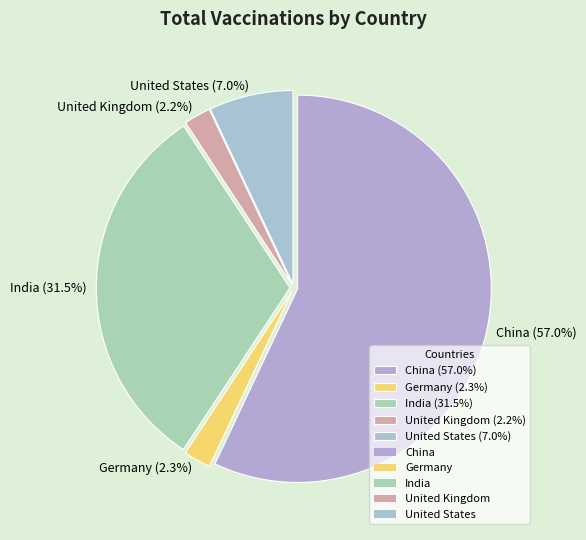

What is the ratio of the value at United Kingdom (2.2%) to the value at United States (7.0%)?

0.3